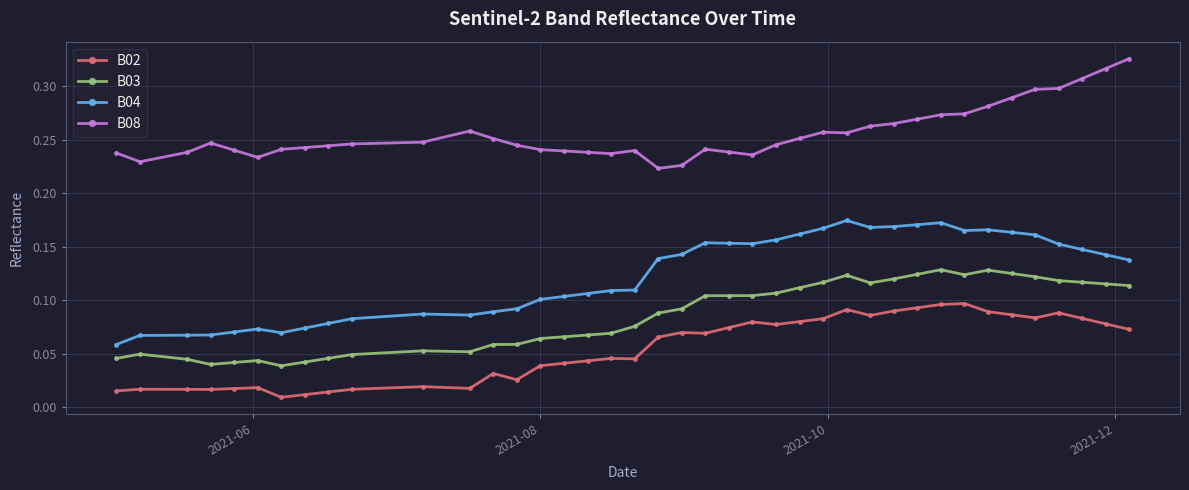

What is the sum of all B04 values?

4.9